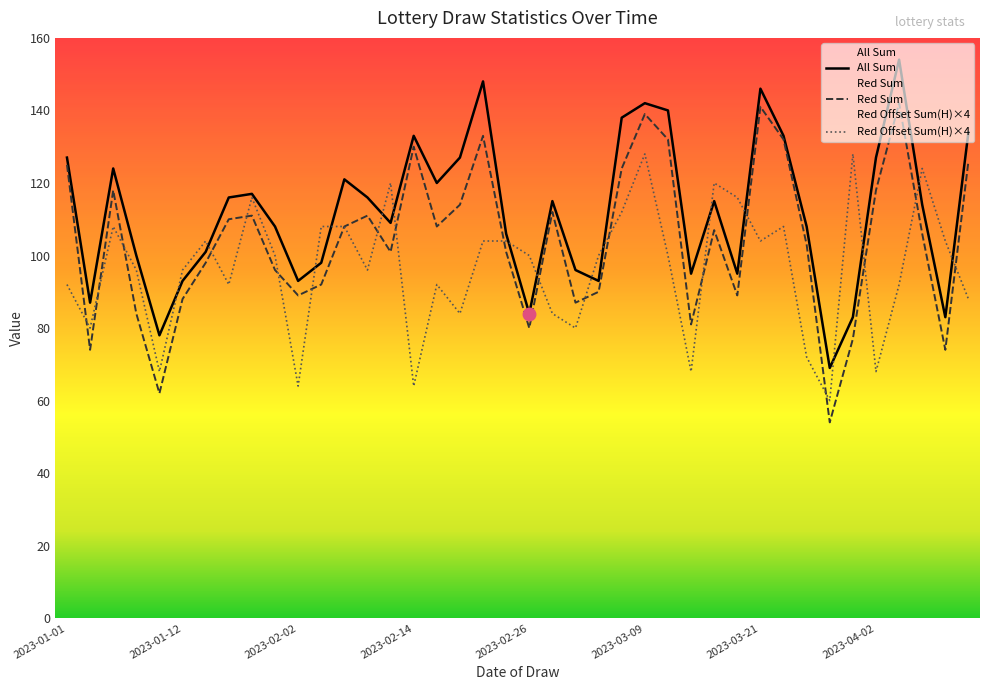

Read the Red Sum value at 2023-02-02.

89